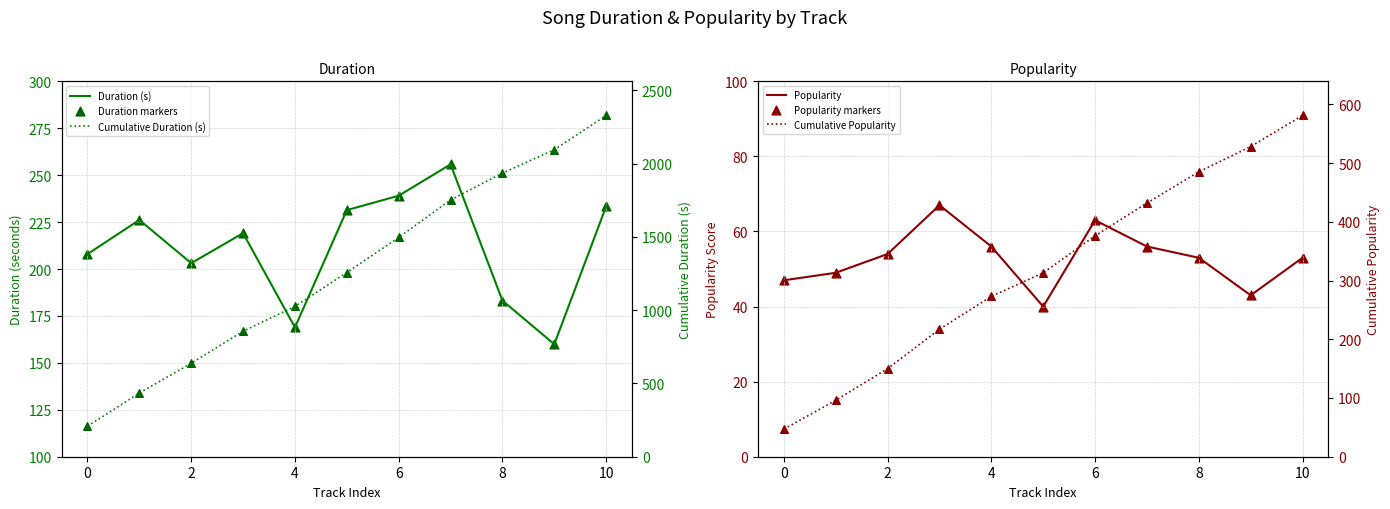

At which category is the sum across all series the highest?

10